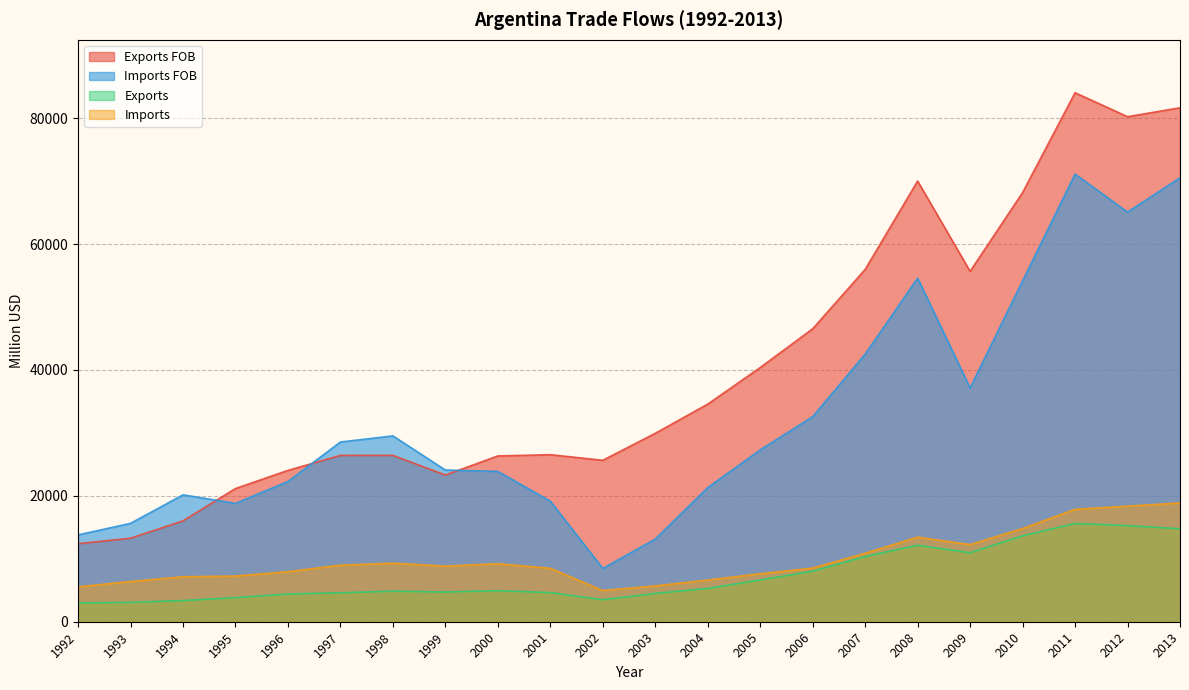

Reading left to right, what are all the values shown in this chart?

Exports FOB: 12398.9	13268.9	16023.3	21161.7	24042.7	26430.8	26433.7	23308.6	26341.0	26542.7	25650.6	29938.8	34575.7	40386.8	46546.2	55980.3	70018.8	55672.1	68187.2	84051.1	80246.1	81660.0
Imports FOB: 13794.8	15632.5	20162.2	18804.3	22283.2	28553.5	29530.9	24103.2	23889.1	19157.8	8473.1	13134.2	21311.1	27300.1	32587.9	42524.5	54596.2	37146.2	54158.8	71125.8	65088.3	70540.6
Exports: 2984.3	3070.6	3364.1	3825.6	4405.4	4598.8	4854.1	4718.7	4935.5	4627.1	3495.4	4499.9	5288.1	6634.4	8022.9	10363.1	12155.8	10967.0	13646.9	15609.9	15269.6	14767.2
Imports: 5541.7	6396.2	7143.1	7261.7	7952.3	8983.9	9298.4	8829.9	9219.3	8490.1	4955.6	5693.0	6619.1	7626.0	8523.5	10875.8	13439.9	12252.3	14808.0	17856.9	18364.7	18871.9